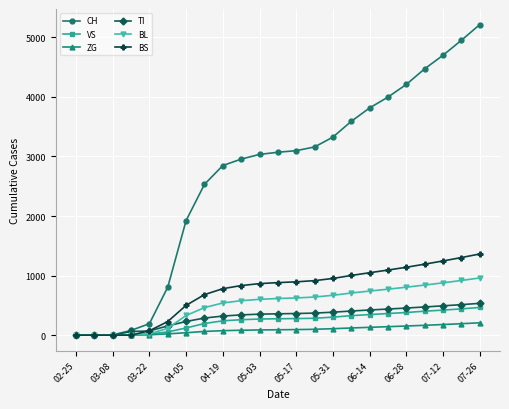

What is the difference between the second highest and second lowest values in the VS series?

441